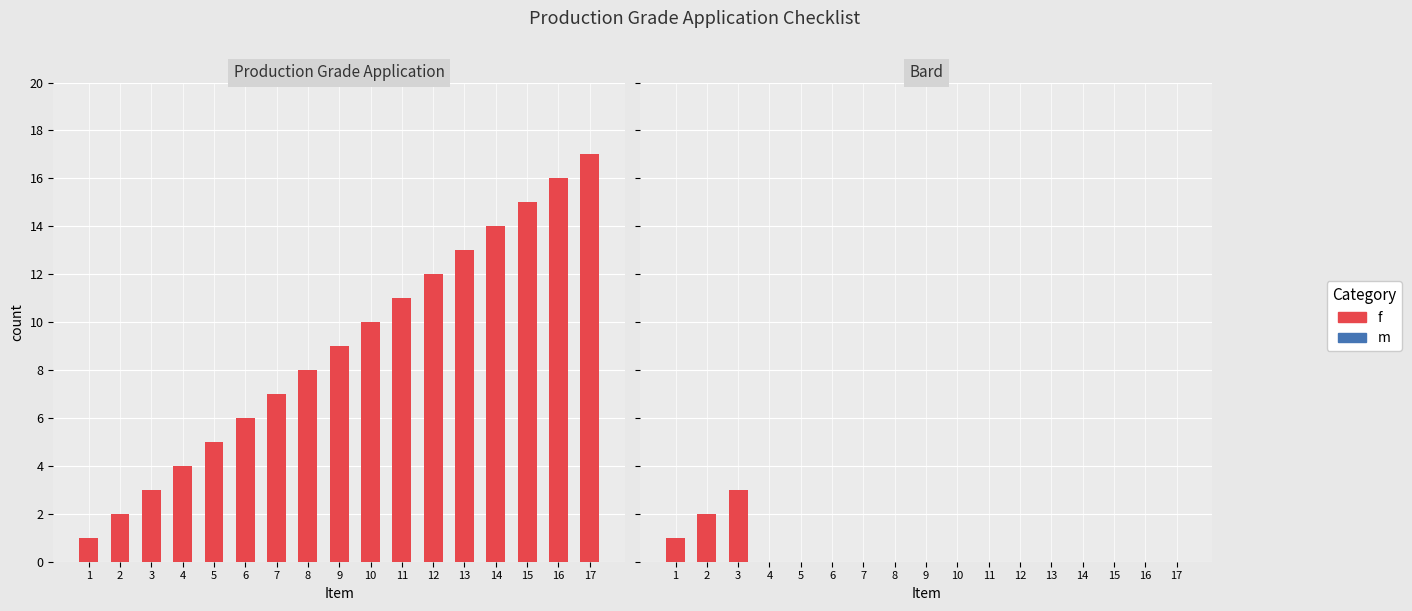

Which has a higher value, 10 or 3?

10